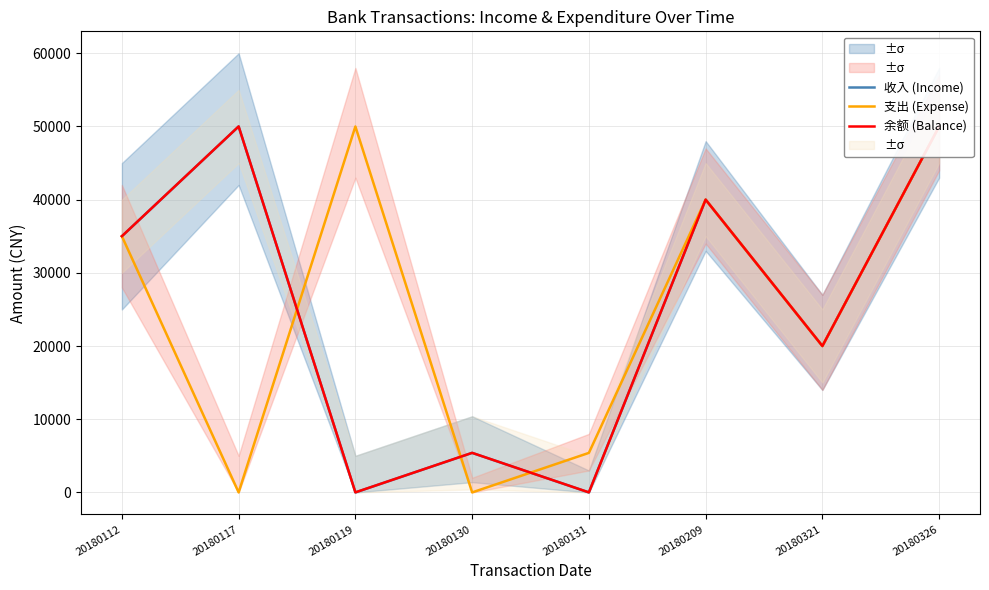

Does the chart have visible grid lines?

Yes